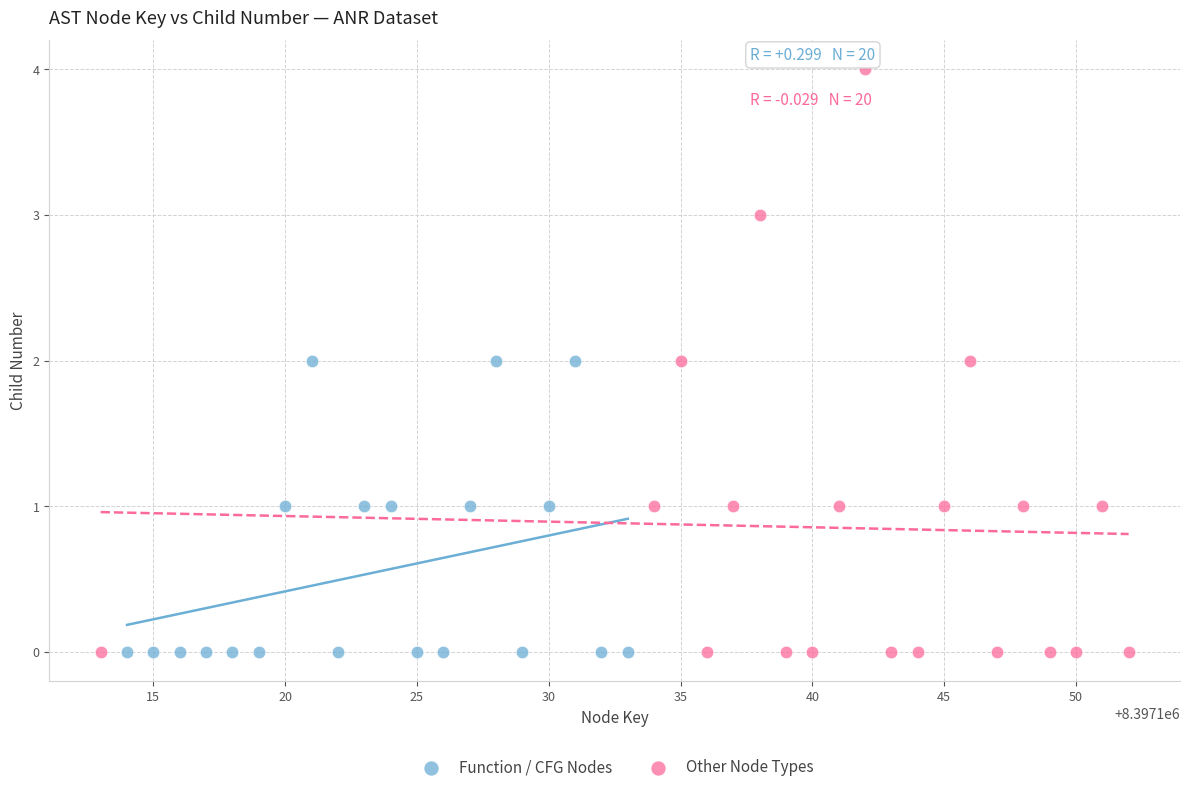

Which series contains the highest Y value?

Other Node Types